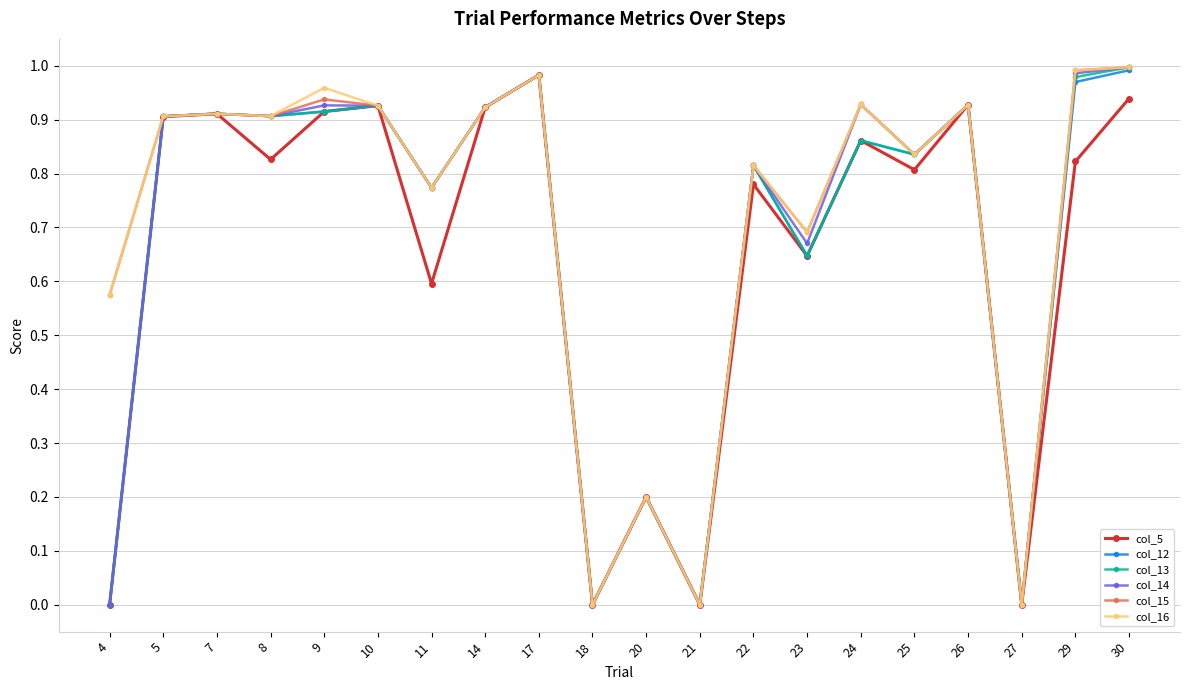

The col_15 series shows 1.1 at 23. True or false?

False